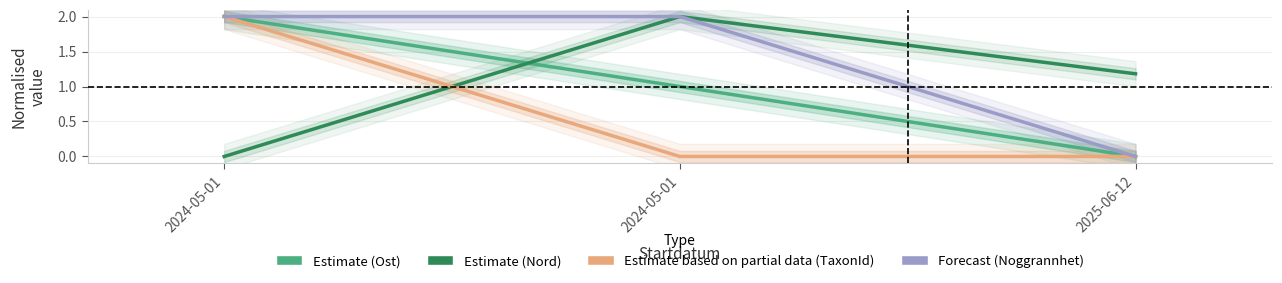

Reading right to left, what are all the values shown in this chart?

Ost: 2025-06-12=0.0	2024-05-01=1.0	2024-05-01=2.0
Nord: 2025-06-12=1.2	2024-05-01=2.0	2024-05-01=0.0
TaxonId: 2025-06-12=0.0	2024-05-01=0.0	2024-05-01=2.0
Noggrannhet: 2025-06-12=0.0	2024-05-01=2.0	2024-05-01=2.0